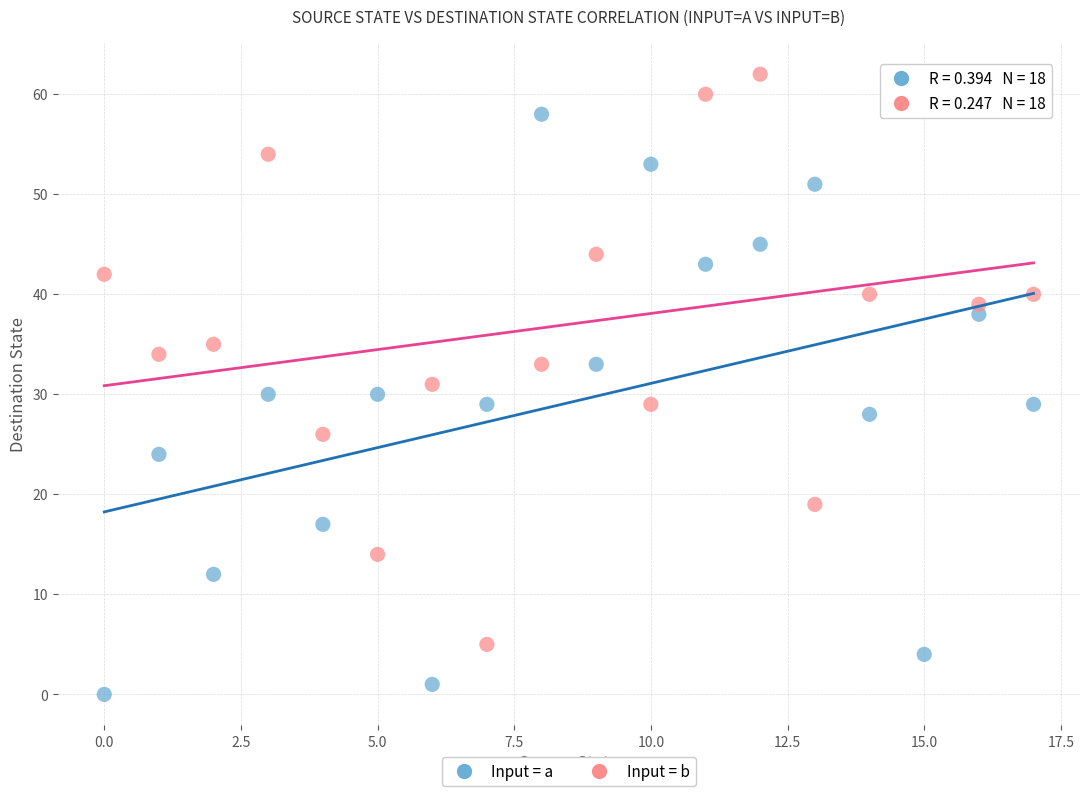

Which series contains the highest Y value?

Input = b